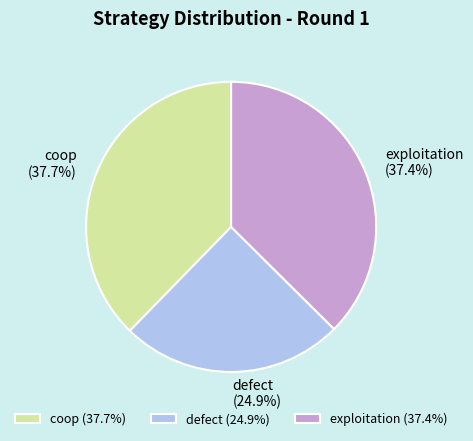

How many segments does this pie chart have?

3